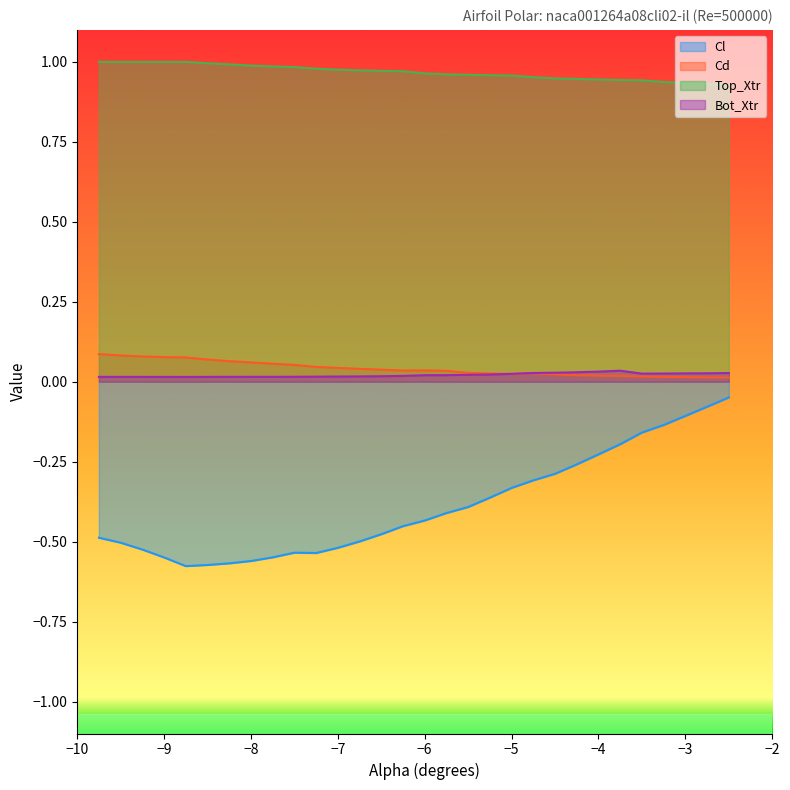

Reading left to right, transcribe all the data shown in this chart.

Cl: -0.5	-0.5	-0.5	-0.5	-0.6	-0.6	-0.6	-0.6	-0.5	-0.5	-0.5	-0.5	-0.5	-0.5	-0.5	-0.4	-0.4	-0.4	-0.4	-0.3	-0.3	-0.3	-0.3	-0.2	-0.2	-0.2	-0.1	-0.1	-0.1	-0.0
Cd: 0.1	0.1	0.1	0.1	0.1	0.1	0.1	0.1	0.1	0.1	0.0	0.0	0.0	0.0	0.0	0.0	0.0	0.0	0.0	0.0	0.0	0.0	0.0	0.0	0.0	0.0	0.0	0.0	0.0	0.0
Top_Xtr: 1.0	1.0	1.0	1.0	1.0	1.0	1.0	1.0	1.0	1.0	1.0	1.0	1.0	1.0	1.0	1.0	1.0	1.0	1.0	1.0	1.0	0.9	0.9	0.9	0.9	0.9	0.9	0.9	0.9	0.9
Bot_Xtr: 0.0	0.0	0.0	0.0	0.0	0.0	0.0	0.0	0.0	0.0	0.0	0.0	0.0	0.0	0.0	0.0	0.0	0.0	0.0	0.0	0.0	0.0	0.0	0.0	0.0	0.0	0.0	0.0	0.0	0.0